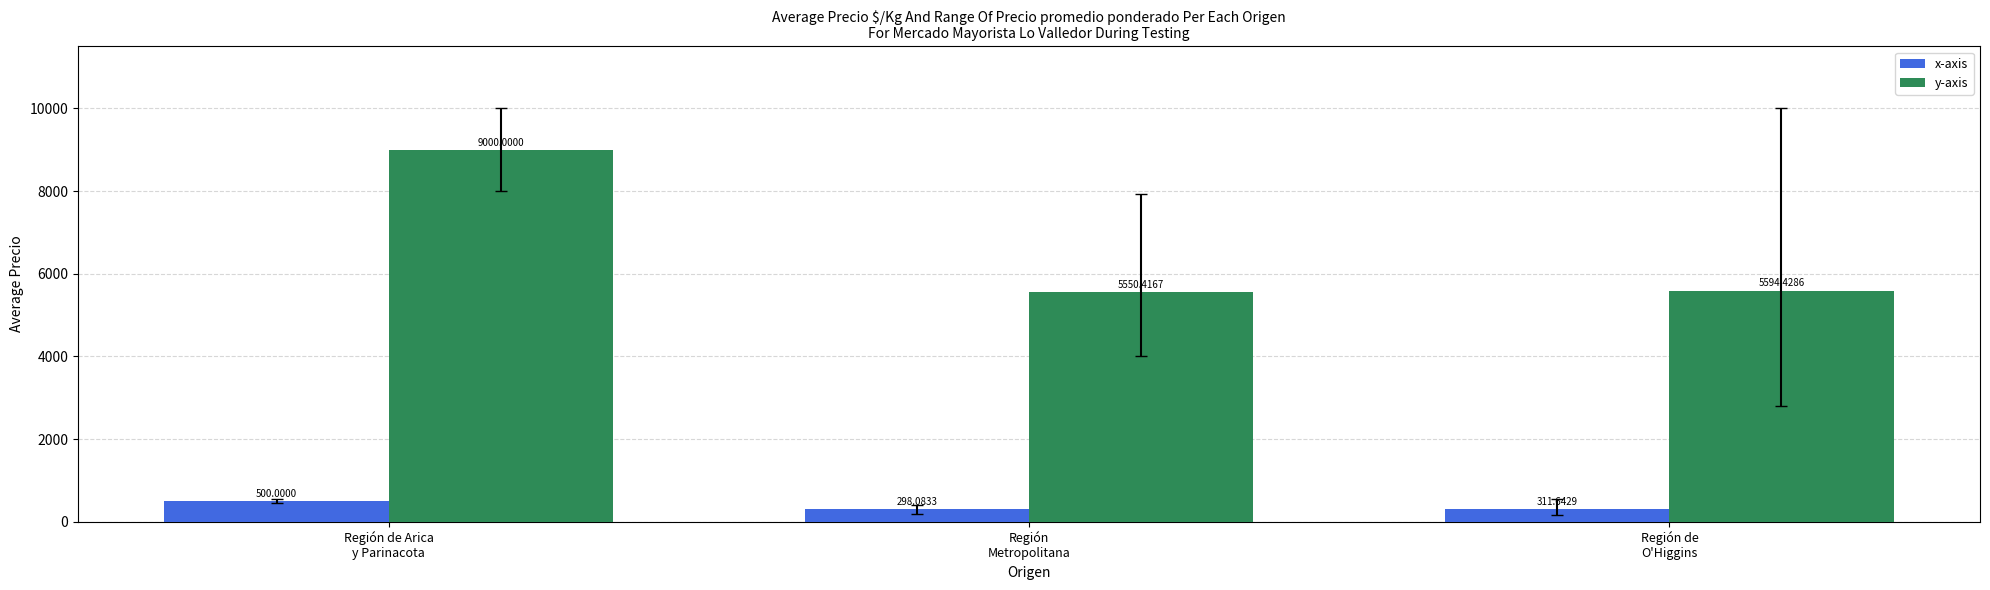

Reading left to right, transcribe all the data shown in this chart.

x-axis: 500.0	298.1	311.6
y-axis: 9000.0	5550.4	5594.4